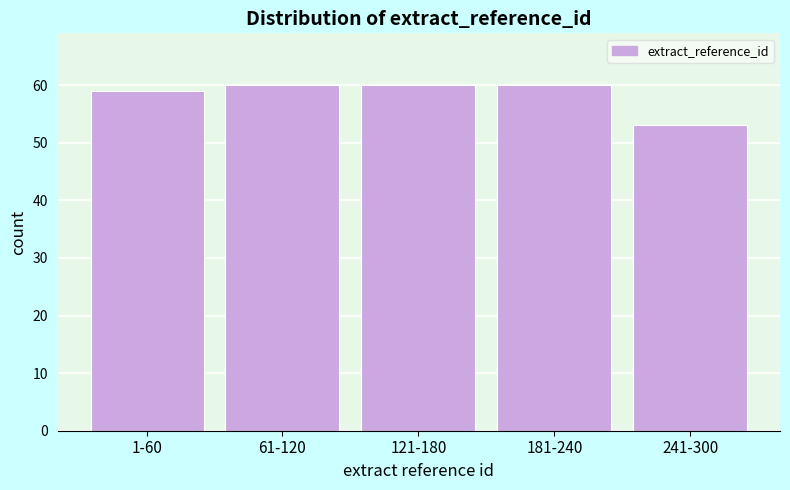

Reading left to right, what are all the values shown in this chart?

59	60	60	60	53